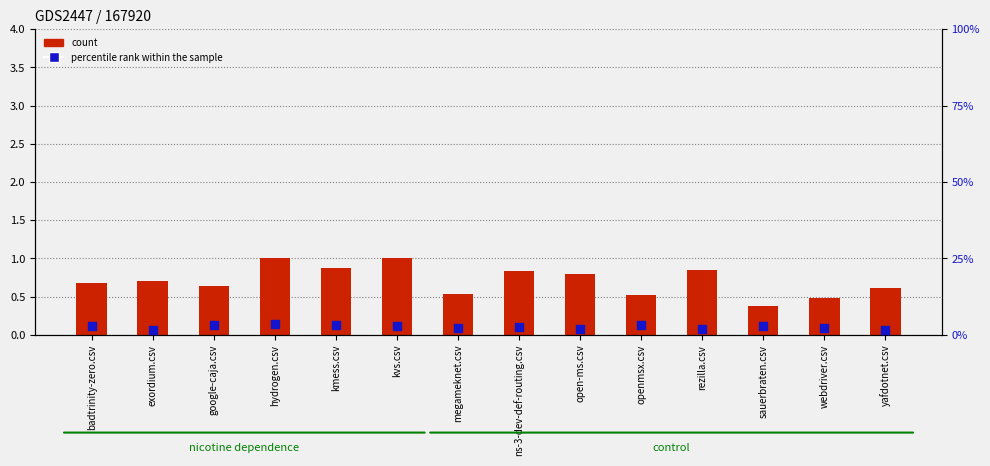

Is the value of count (sauerbraten.csv) at google-caja.csv greater than the value of percentile rank within the sample (yafdotnet.csv) at webdriver.csv?

No